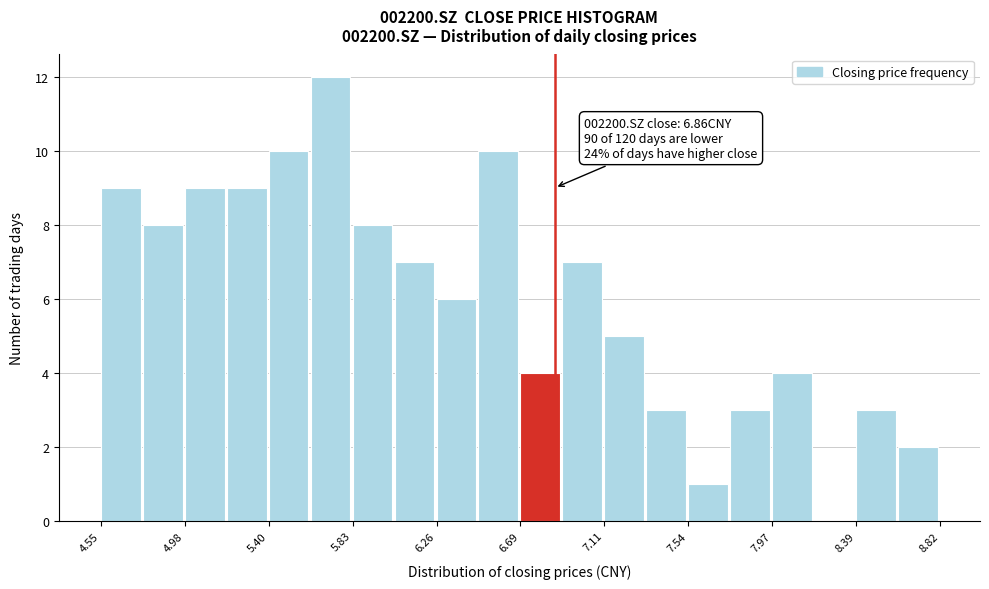

Which range on the x-axis has the tallest bar?

5.60 to 5.85